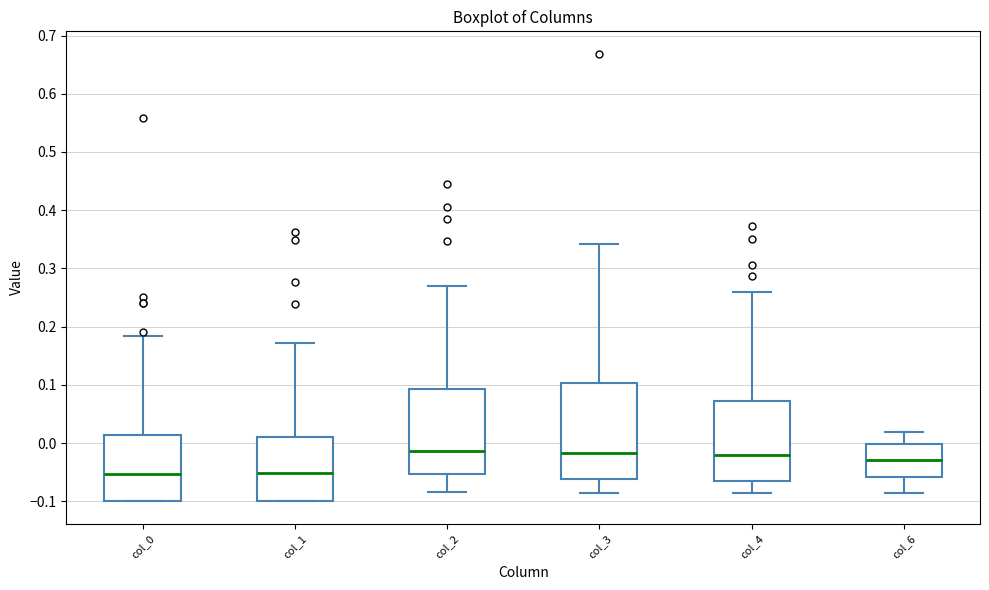

Reading left to right, transcribe this box plot: for each box, give where its median line is, the range the box spans, and where its two whiskers end, as read against the y-axis. The values are not printed on the chart, so give them approximately, as read against the axis.

col_0: median -0.05, box -0.10 to 0.01, whiskers -0.10 to 0.18
col_1: median -0.05, box -0.10 to 0.01, whiskers -0.10 to 0.17
col_2: median -0.01, box -0.05 to 0.09, whiskers -0.08 to 0.27
col_3: median -0.02, box -0.06 to 0.10, whiskers -0.09 to 0.34
col_4: median -0.02, box -0.07 to 0.07, whiskers -0.09 to 0.26
col_6: median -0.03, box -0.06 to 0.00, whiskers -0.09 to 0.02